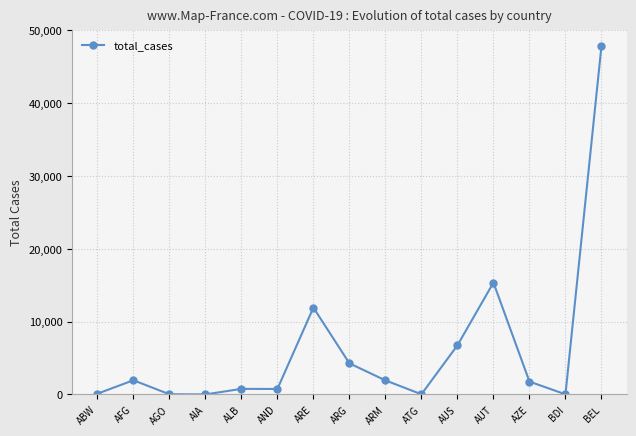

True or false: the data shows 47859 at BEL.

True